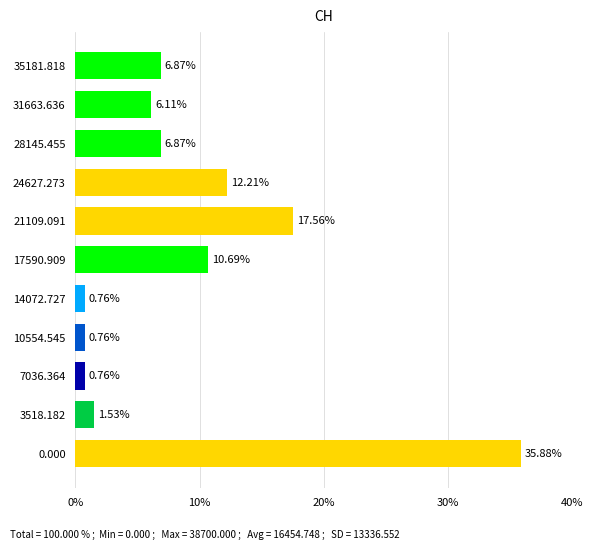

Between 14072.727 and 28145.455, which is larger?

28145.455